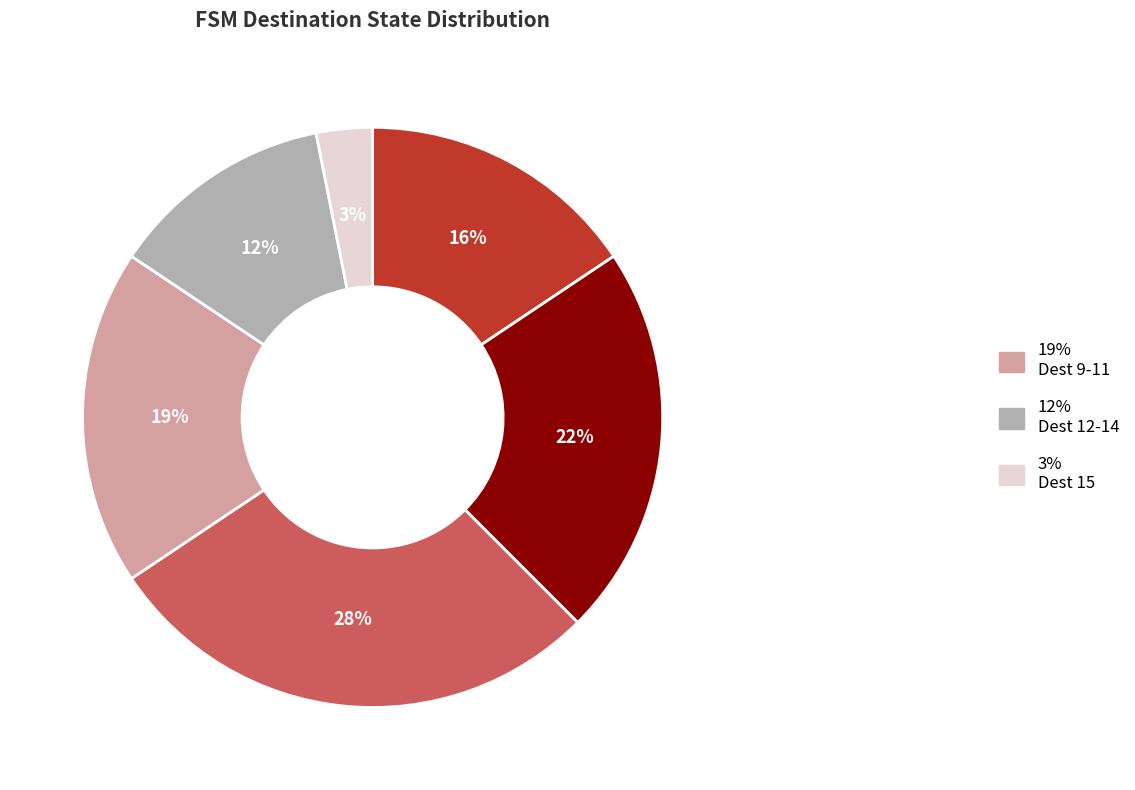

Does any single category account for the majority?

No